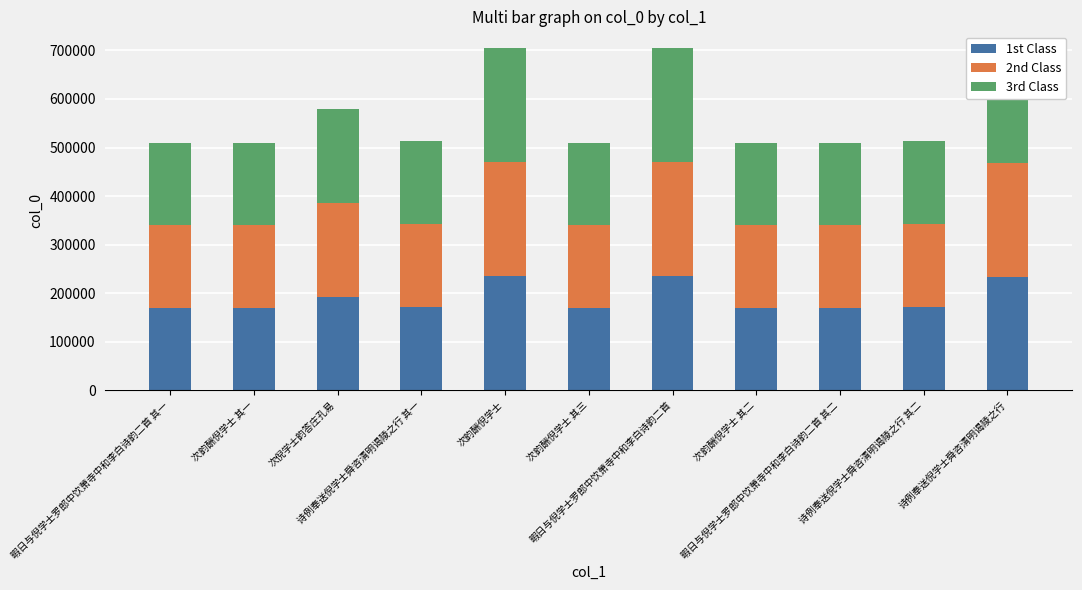

What is the minimum value for 1st Class?

169801